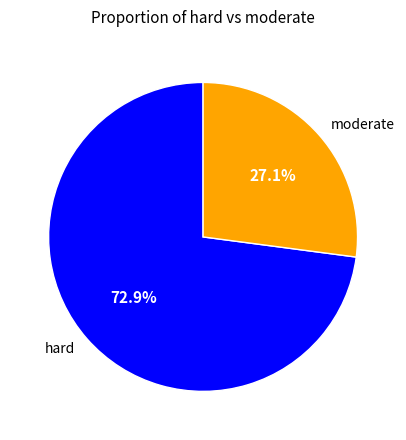

Which category has the biggest portion of the pie?

hard